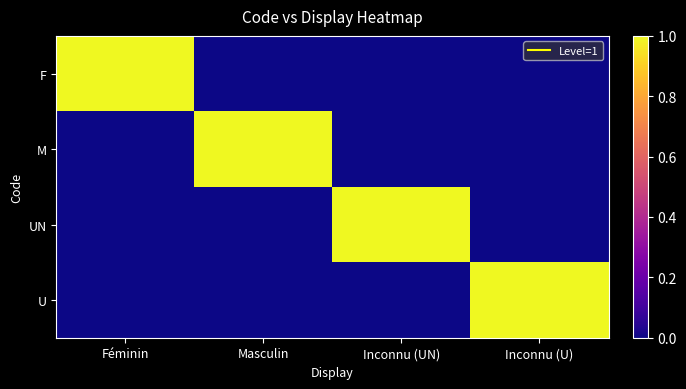

Reading left to right, extract all data points from this chart.

F: Féminin=1	Masculin=0	Inconnu (UN)=0	Inconnu (U)=0
M: Féminin=0	Masculin=1	Inconnu (UN)=0	Inconnu (U)=0
UN: Féminin=0	Masculin=0	Inconnu (UN)=1	Inconnu (U)=0
U: Féminin=0	Masculin=0	Inconnu (UN)=0	Inconnu (U)=1